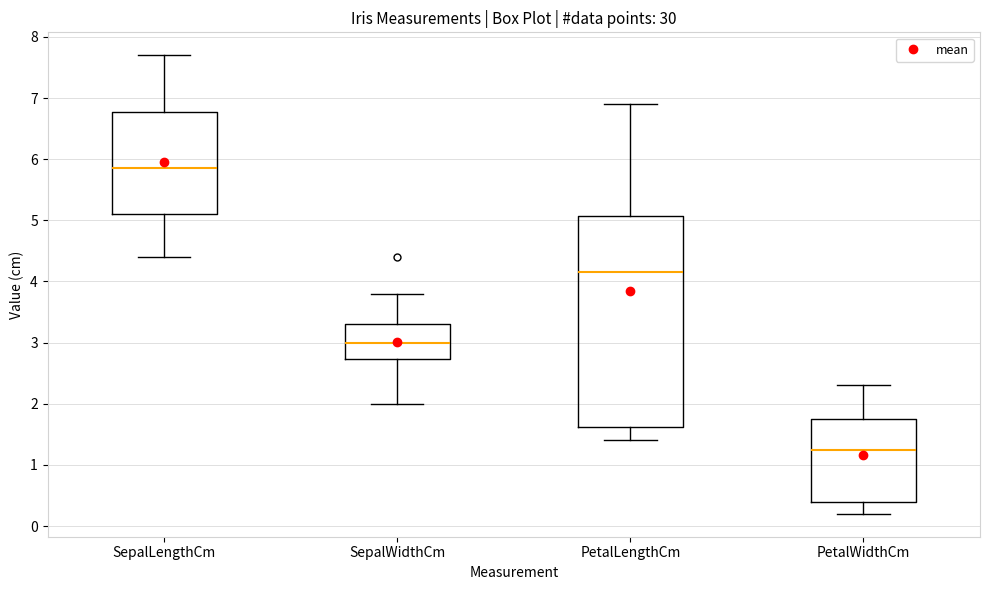

Which box has the lowest median line?

PetalWidthCm